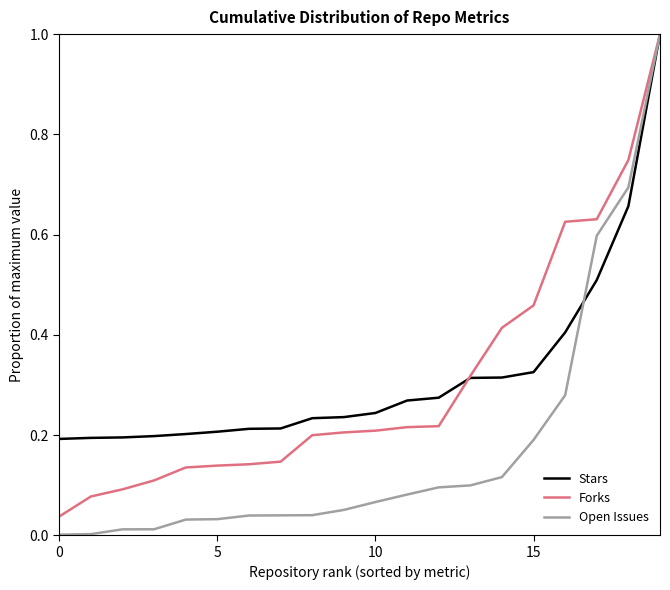

Which series has the widest spread of values?

Open Issues